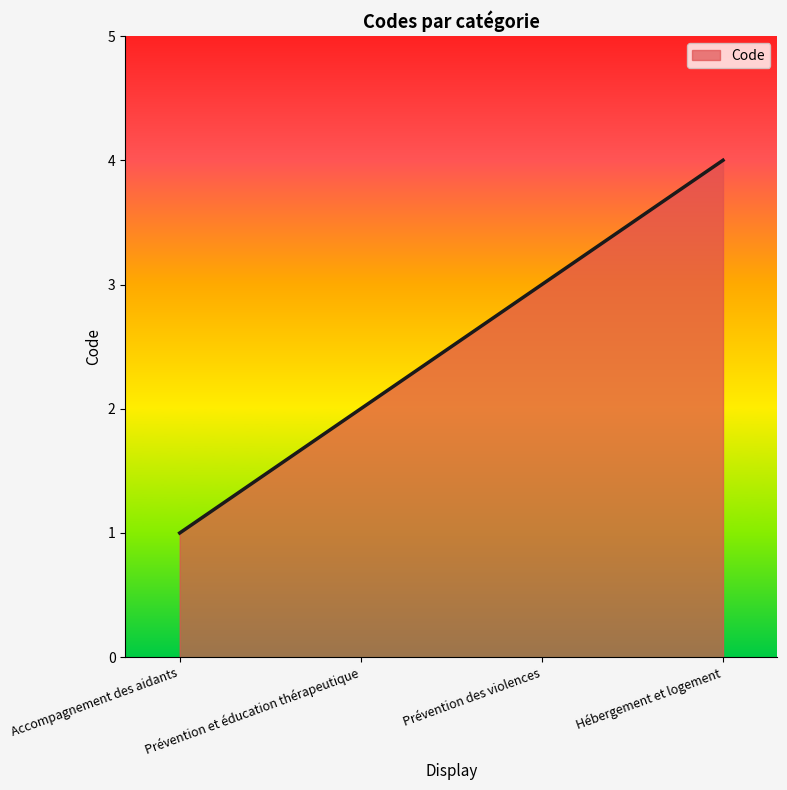

What is the approximate value at Accompagnement des aidants?

1